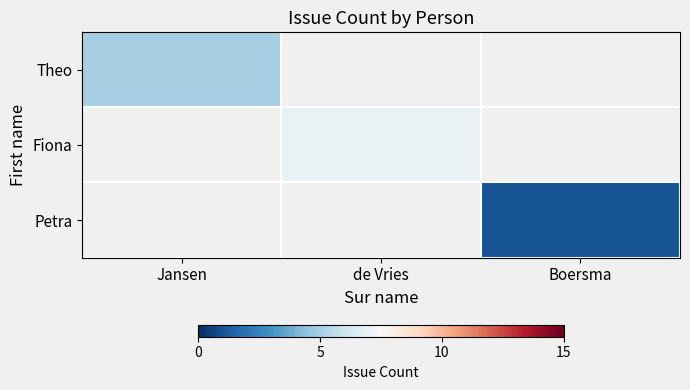

List the series in order of their overall mean, lowest first.

Theo, Fiona, Petra